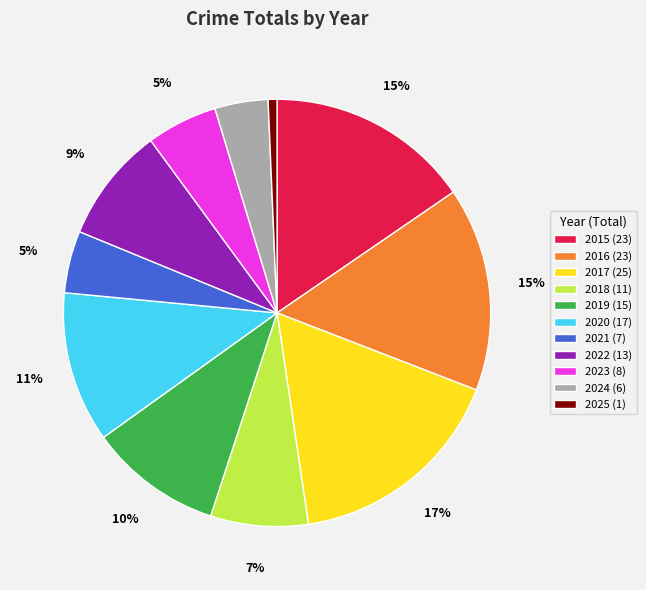

To the nearest percent, what is the difference between the largest and smallest slice percentages?

16%